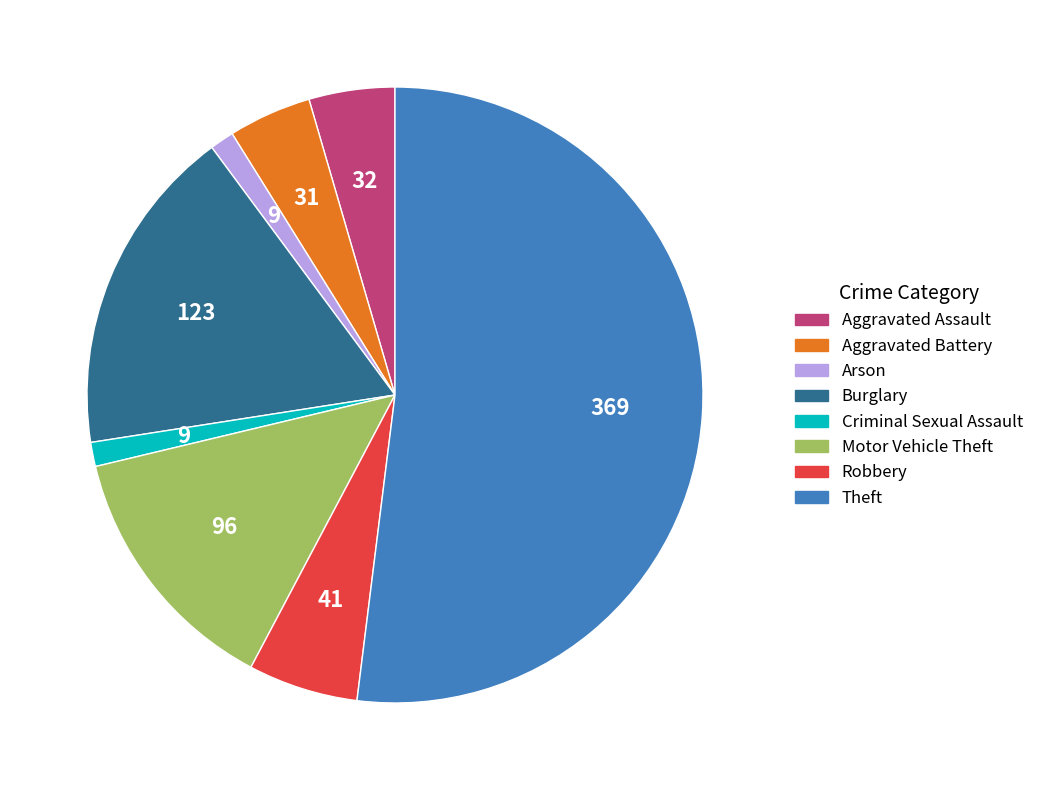

True or false: Motor Vehicle Theft accounts for 14% of the total.

True